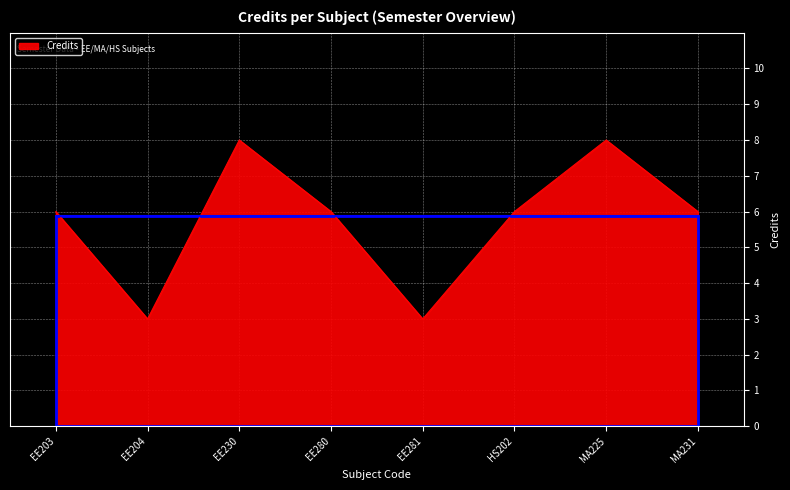

What is the greatest value displayed?

8